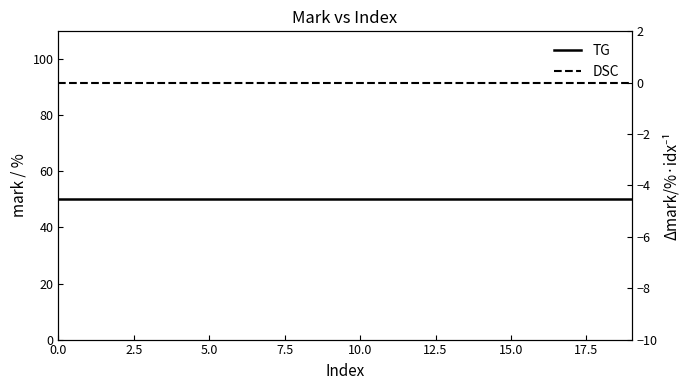

What is the label of the 17th point from the left?

16